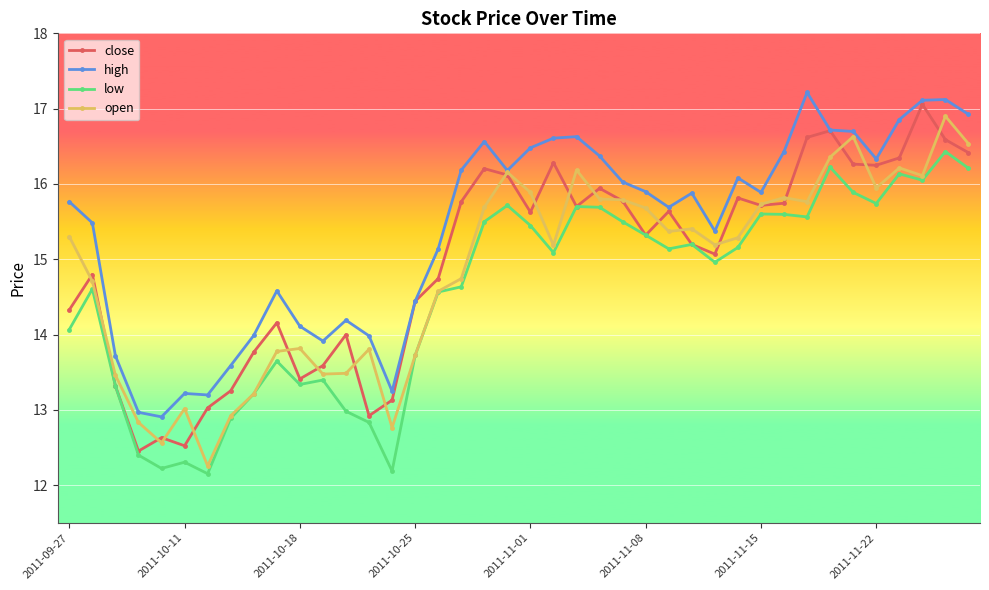

How many data points in open are above 15?

23